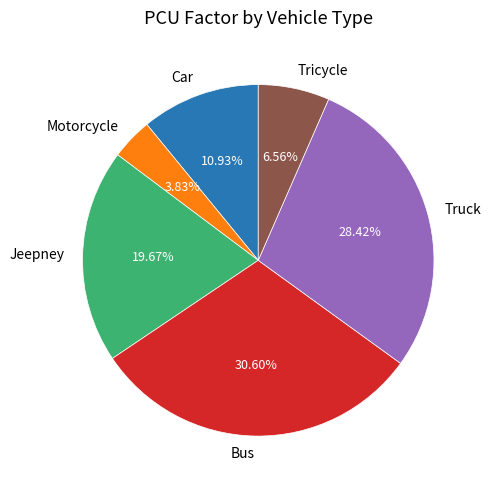

What is the largest slice in the pie chart?

Bus